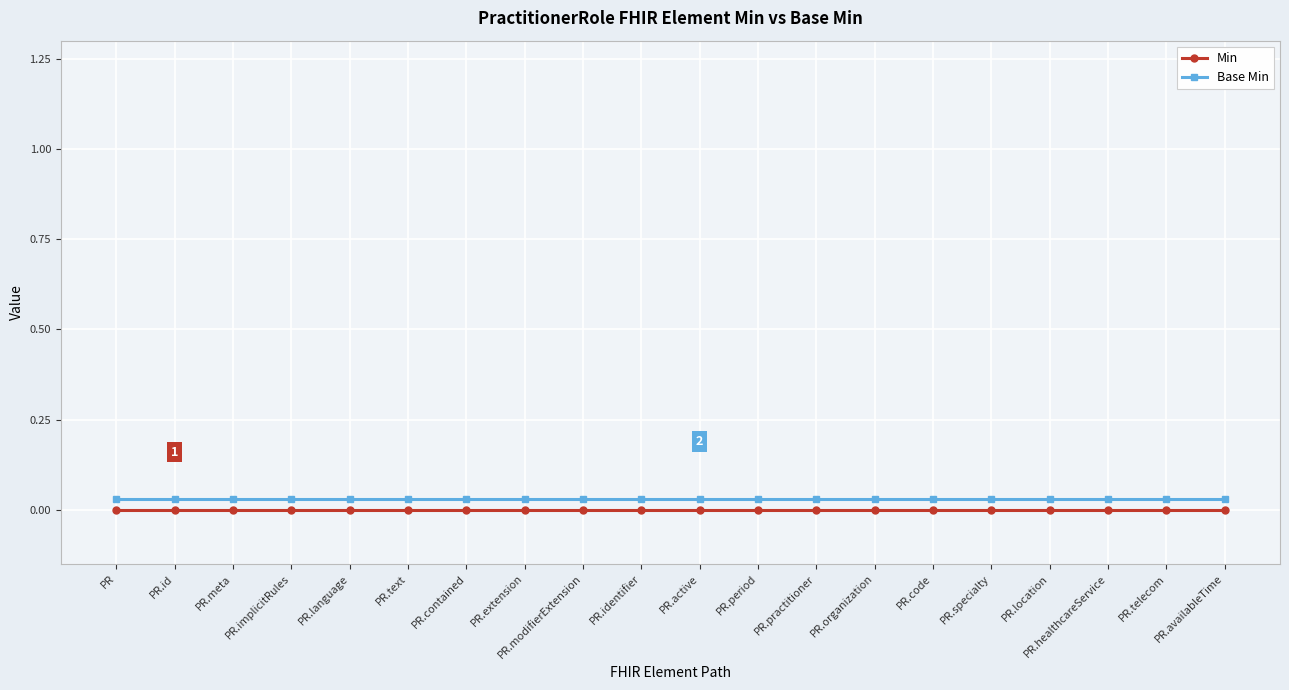

How many lines are shown in the chart?

2